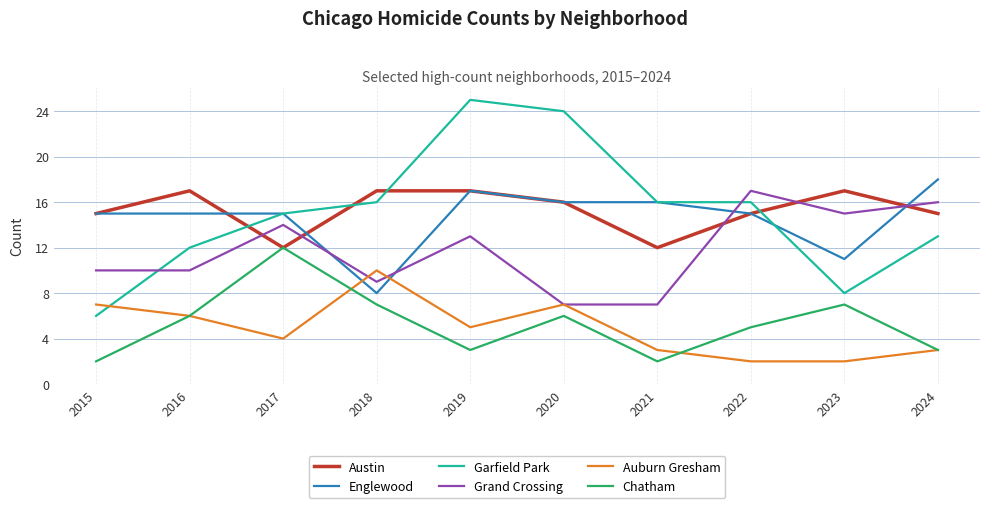

Is it true that Garfield Park equals 4 at 2016?

False